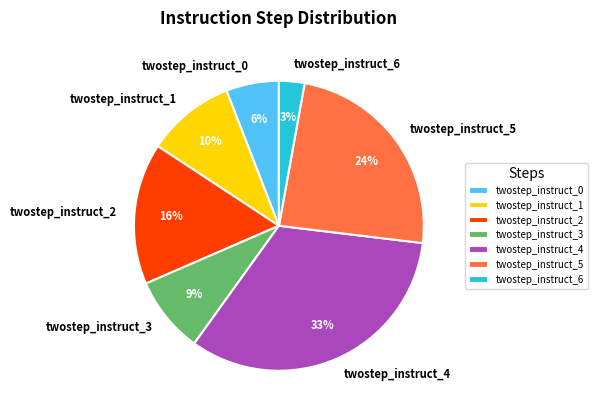

To the nearest percent, what is the difference between the largest and smallest slice percentages?

30%